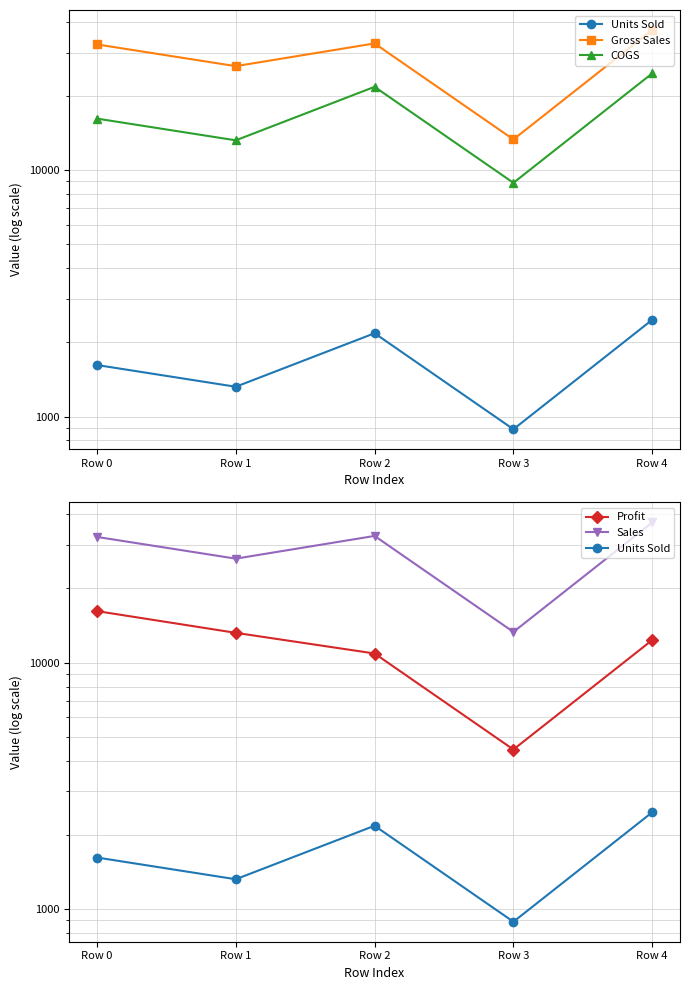

True or false: Gross Sales and Units Sold cross at least once.

False